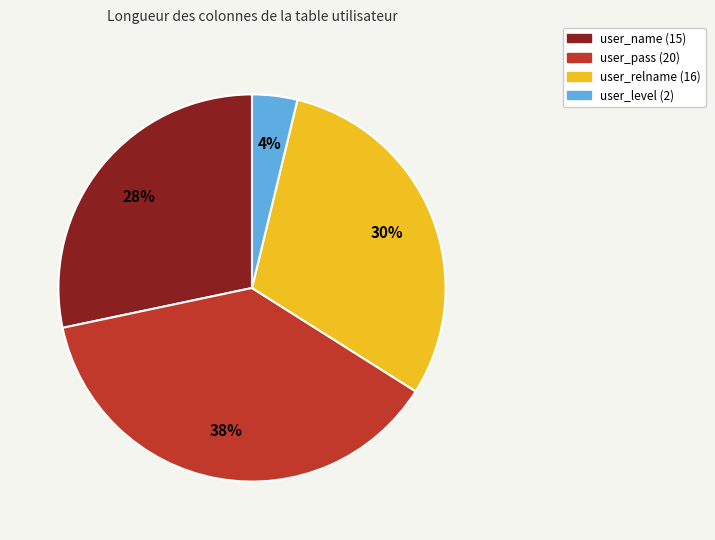

To the nearest percent, what is the combined percentage of user_relname and user_level?

34%